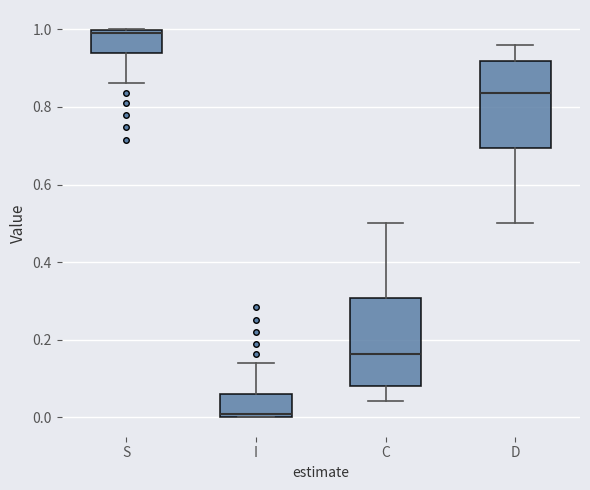

Which box has the highest median line?

S